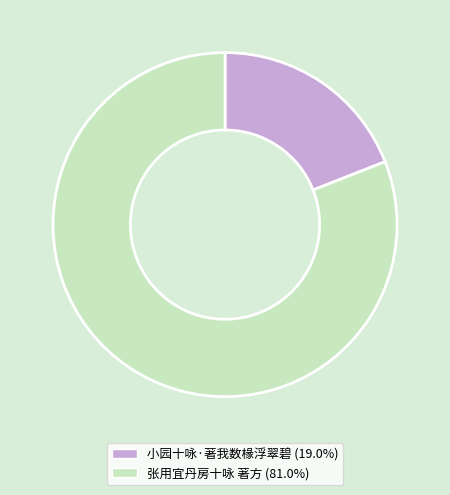

Is the sum of 小园十咏·著我数椽浮翠碧 and 张用宜丹房十咏 著方 greater than half?

Yes